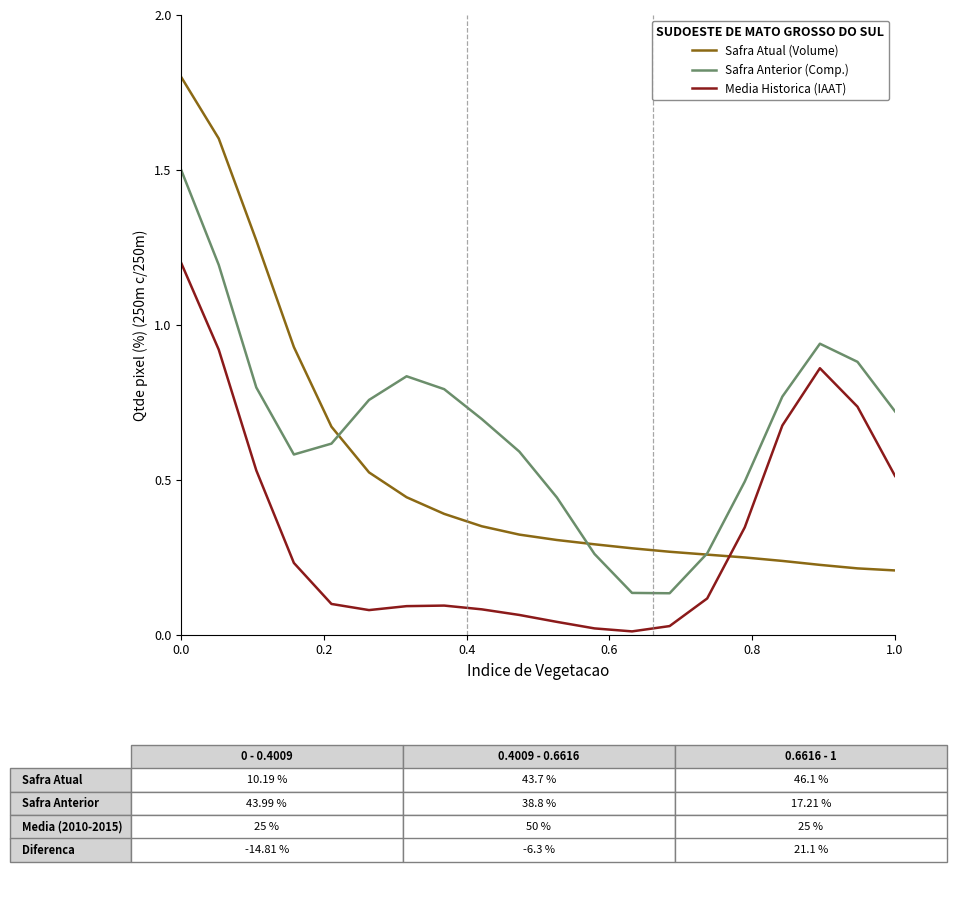

In Media Historica (IAAT), how many points are lower than both neighbors (excluding endpoints)?

2